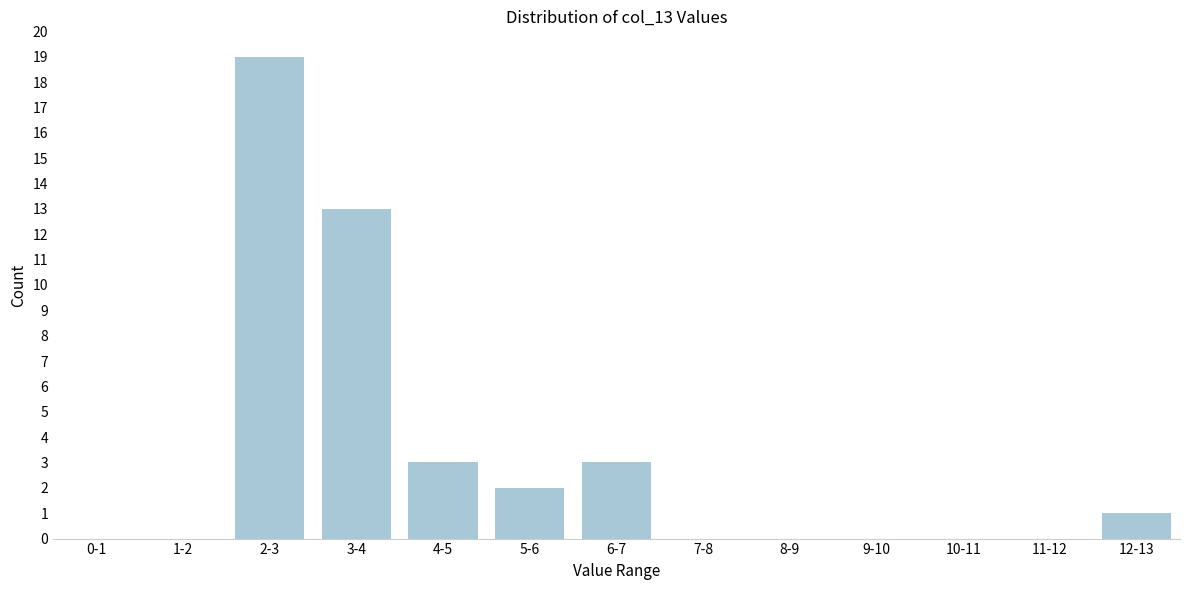

Reading left to right, transcribe all the data shown in this chart.

0-1=0	1-2=0	2-3=19	3-4=13	4-5=3	5-6=2	6-7=3	7-8=0	8-9=0	9-10=0	10-11=0	11-12=0	12-13=1